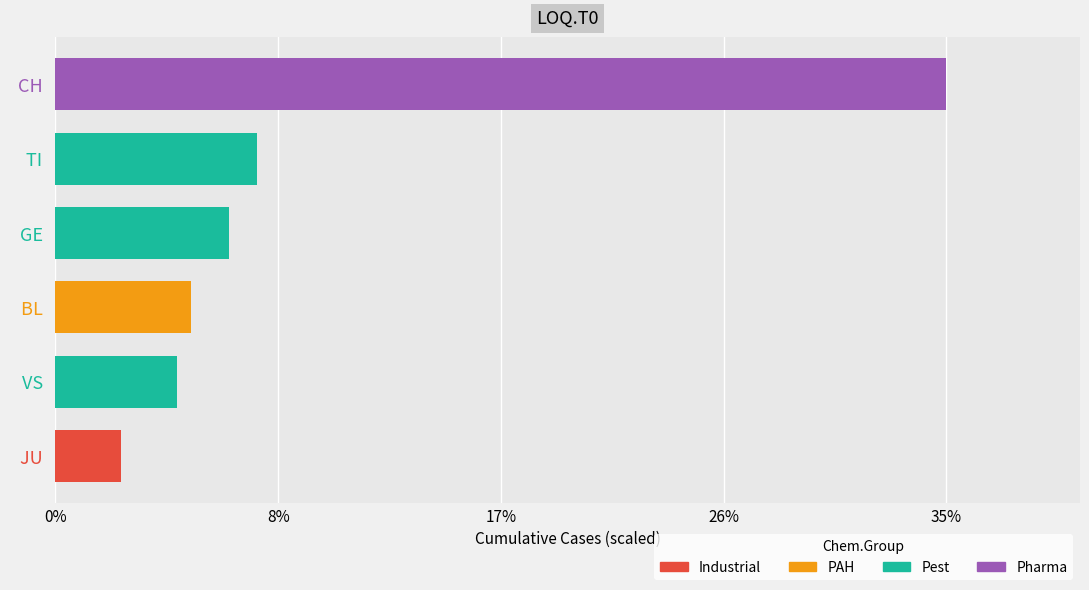

Are the bars horizontal?

Yes